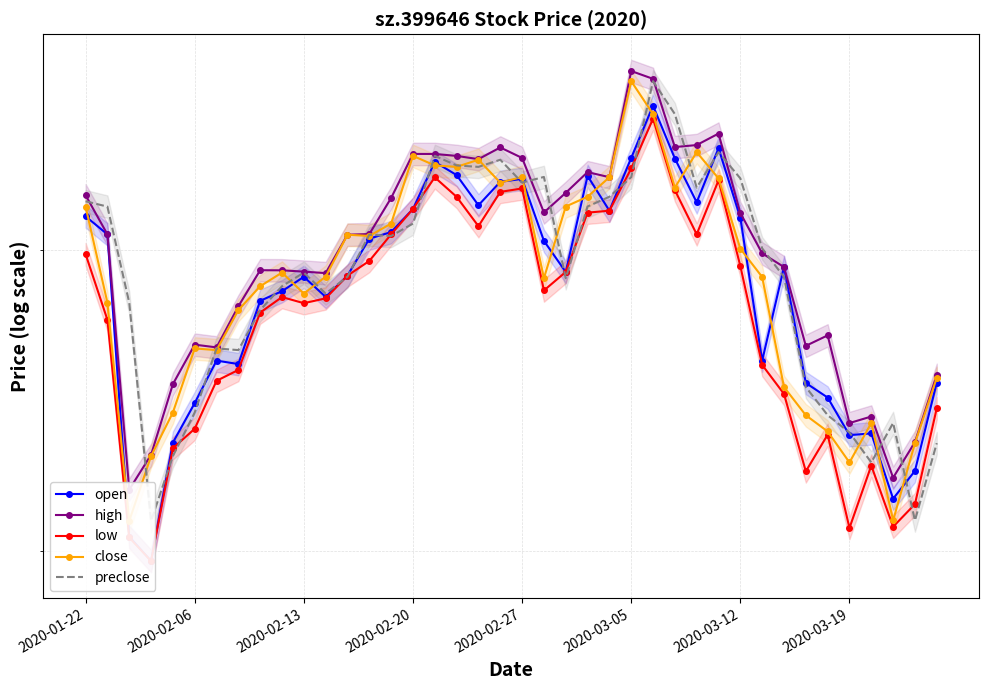

The low series shows 7923.2 at 22. True or false?

True